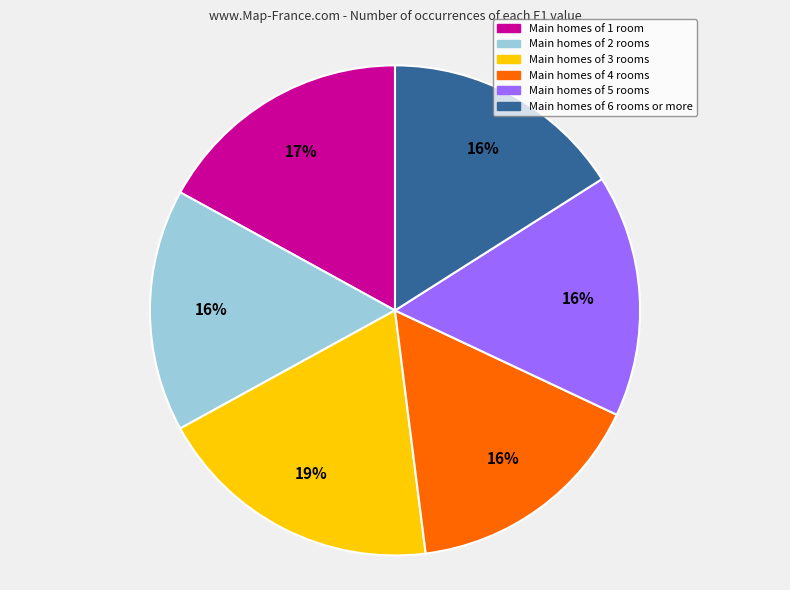

Does any single category account for the majority?

No